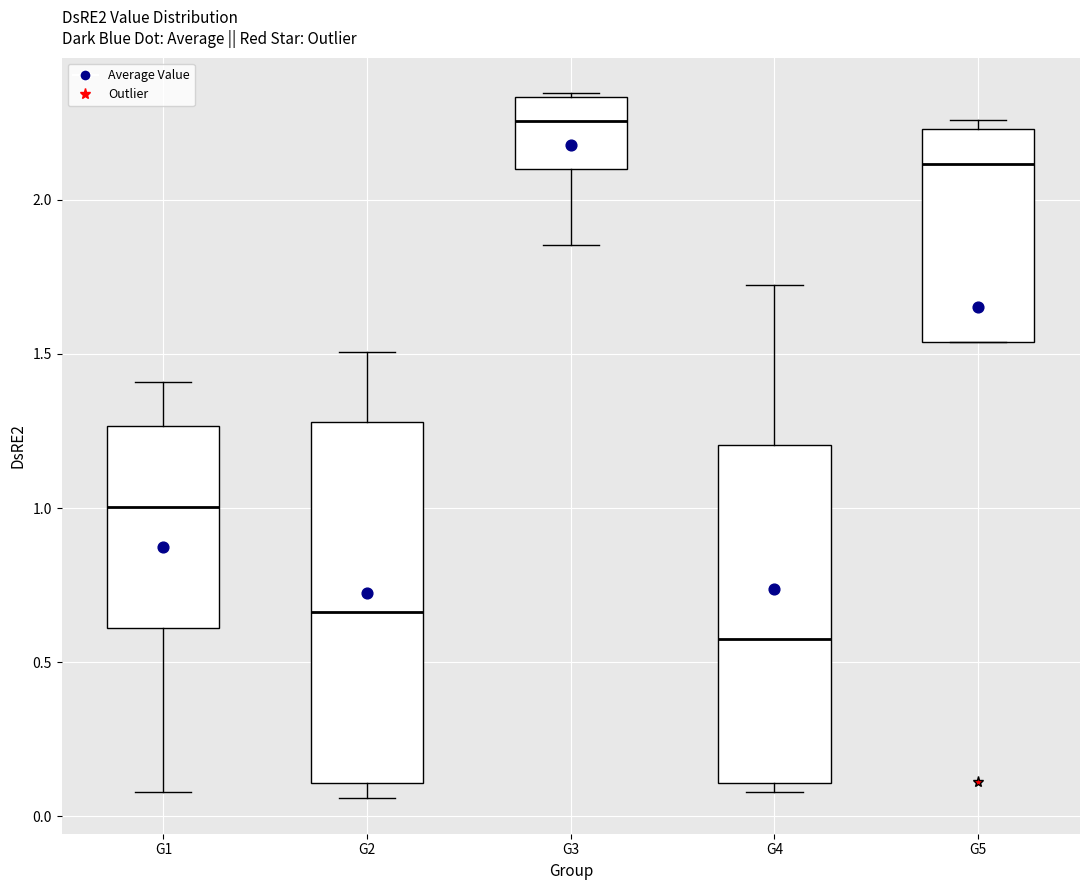

Which box's median line is the lowest?

G4